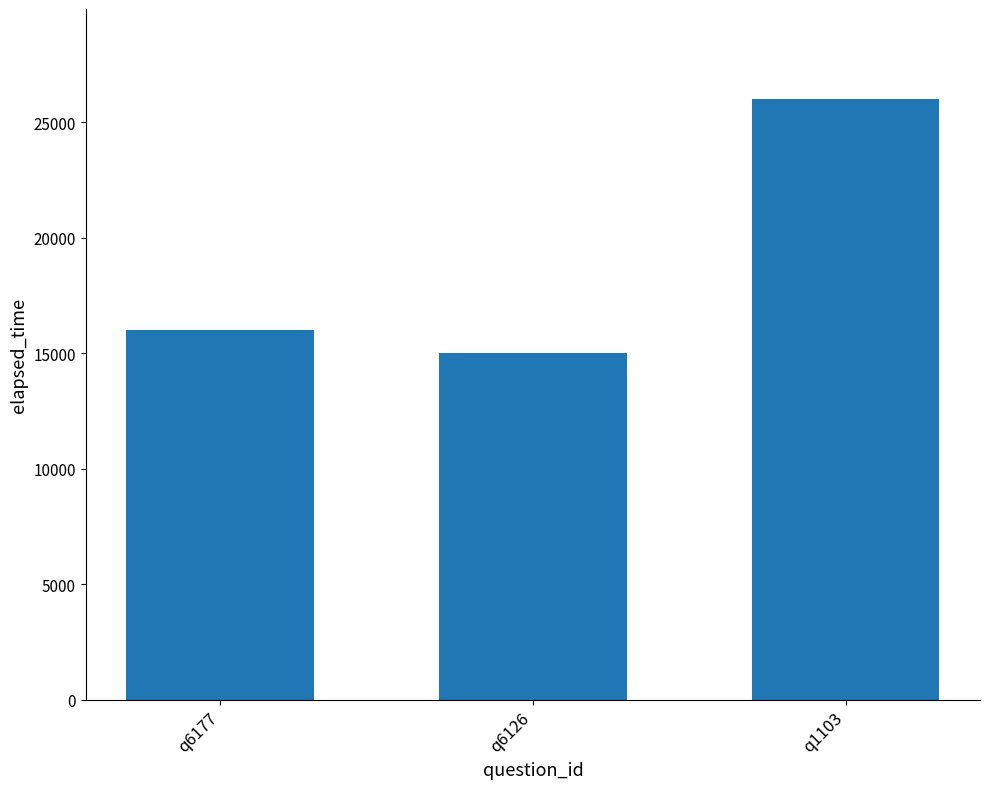

How many bars are there in total?

3